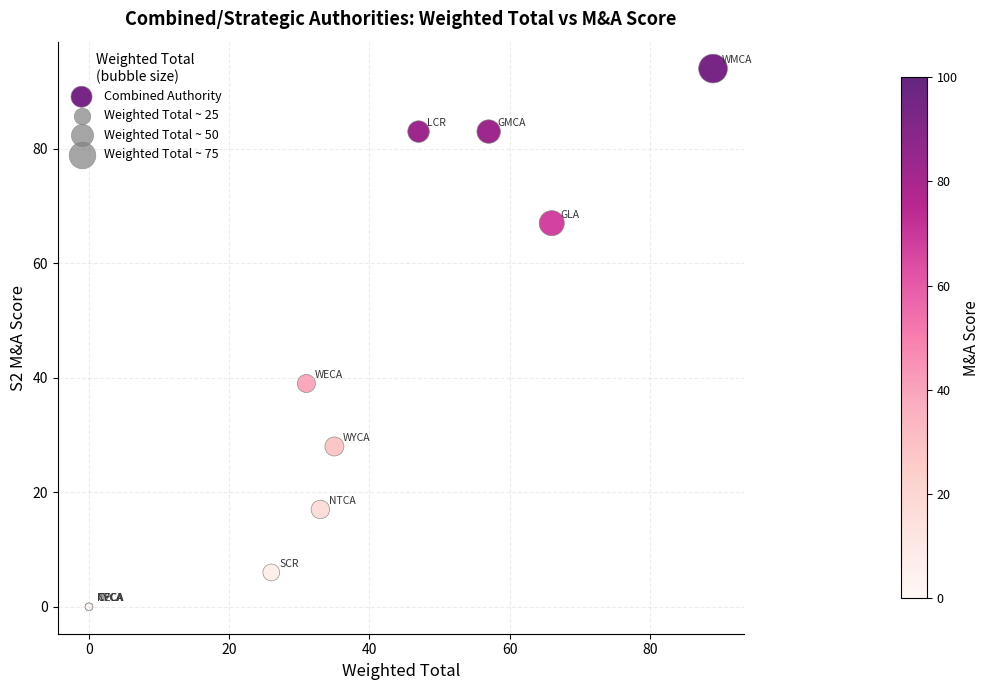

What Y value in the scatter plot is closest to 47?

39